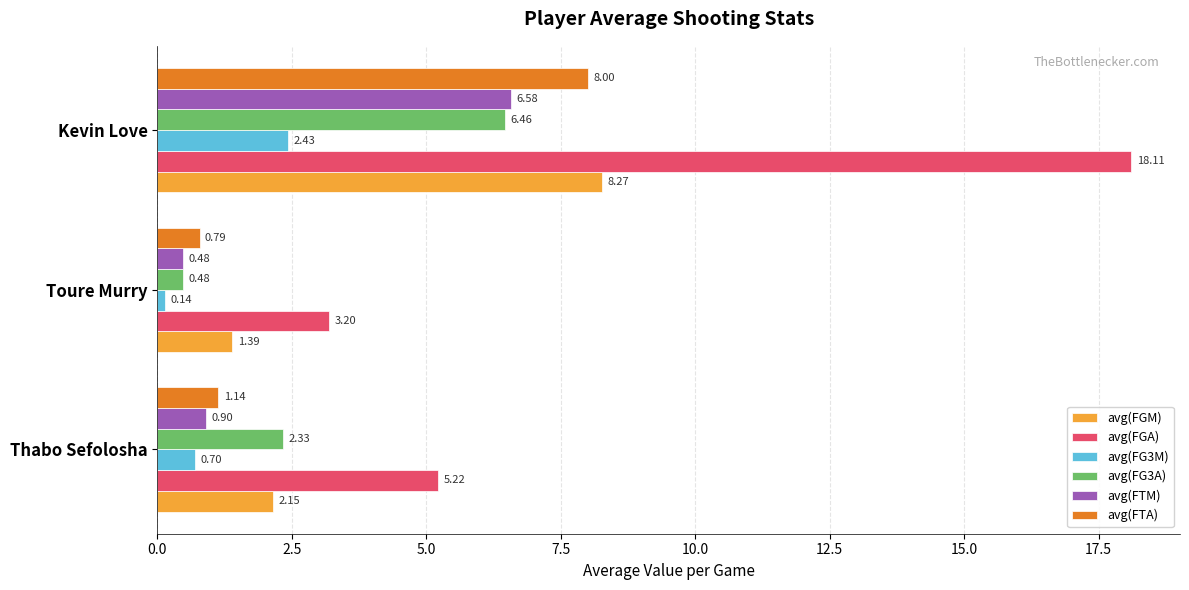

How many categories are shown in the chart?

3